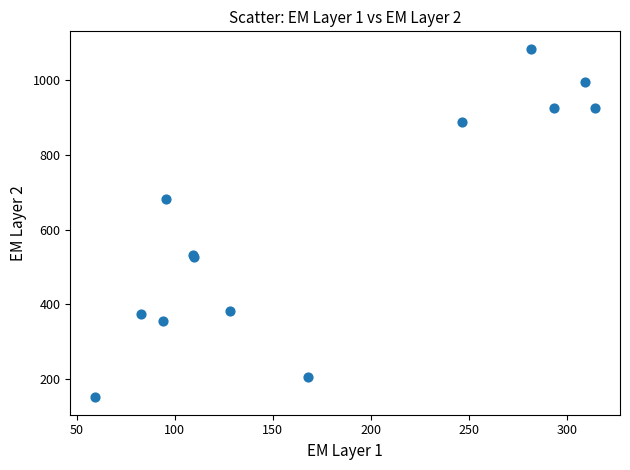

What Y value in the scatter plot is closest to 617?

682.8